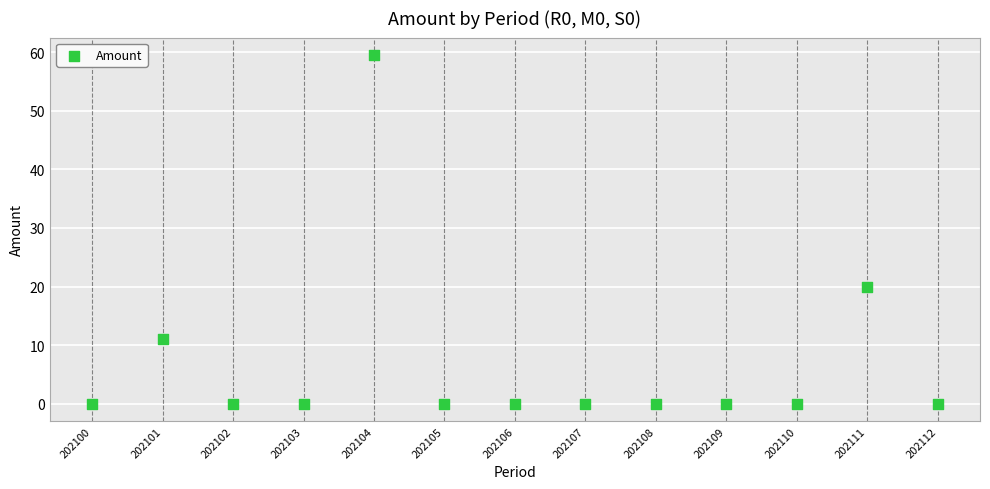

What is the range of Y values (max minus min)?

59.5